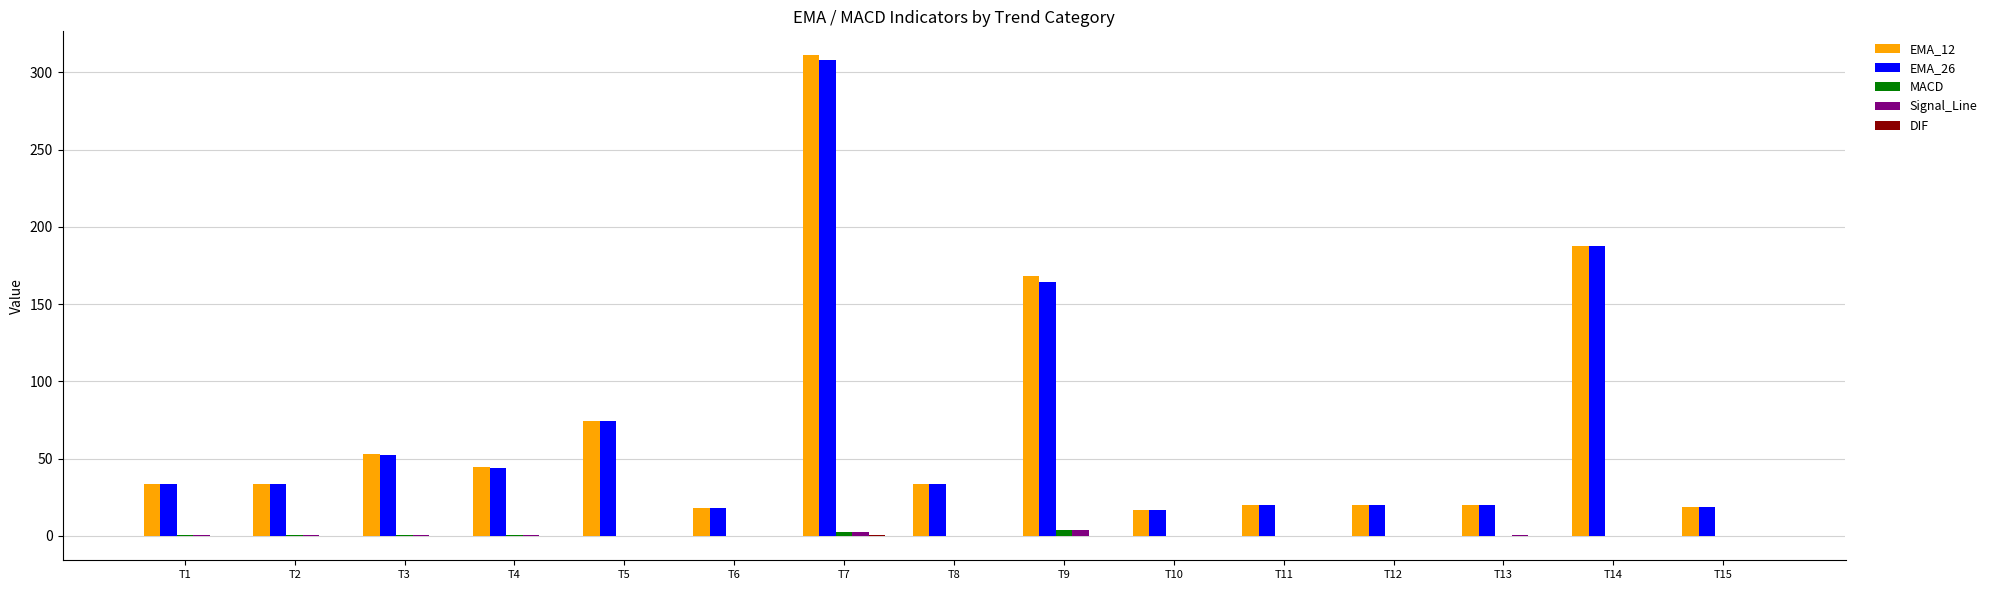

At which category is the sum across all series the highest?

T7